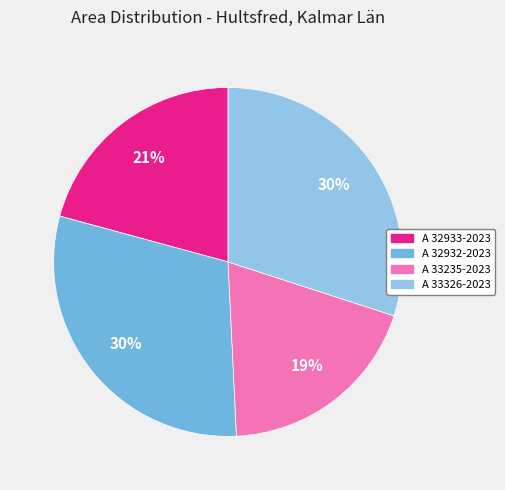

Is it true that A 33326-2023 is 30% of the pie?

True